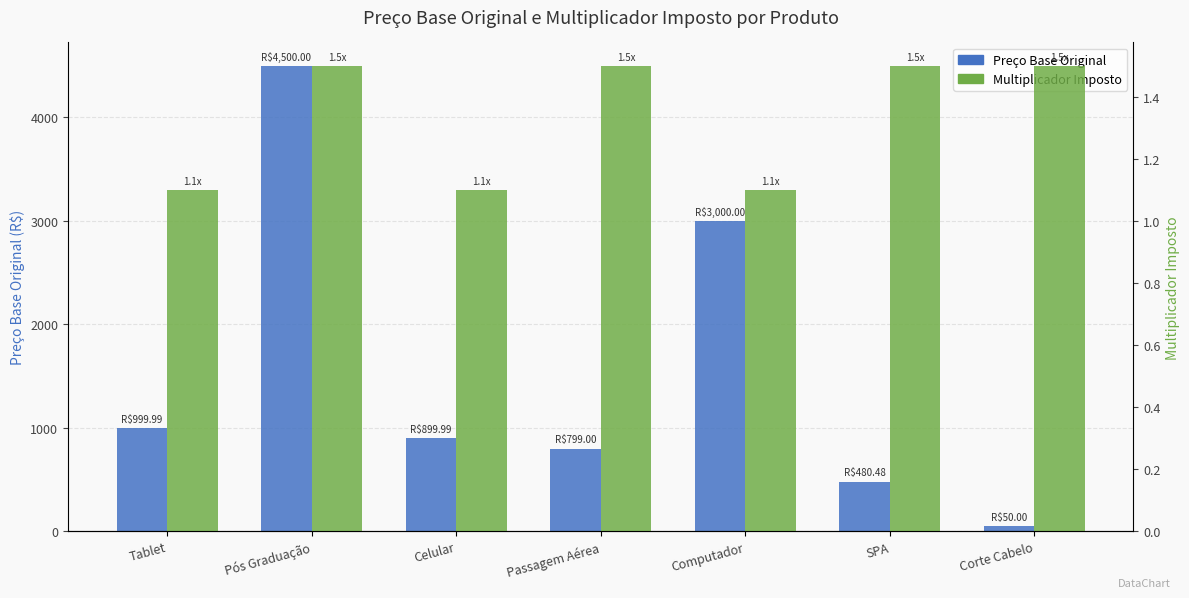

What position from the left is Tablet?

1